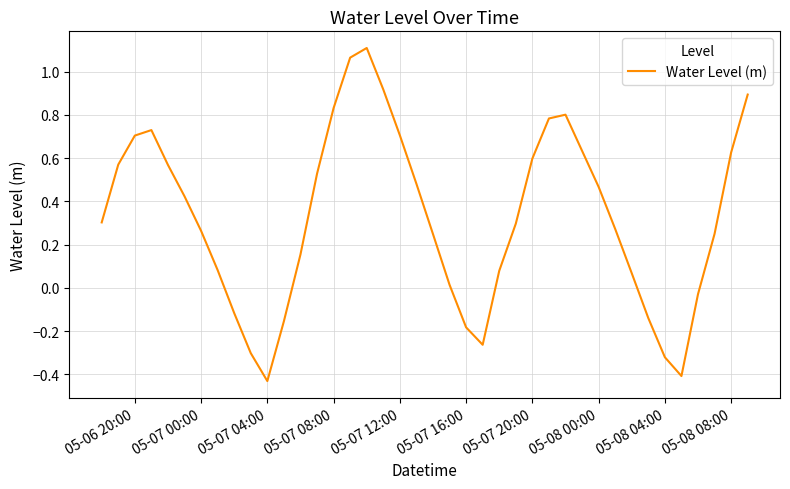

Reading right to left, what are all the values shown in this chart?

0.9	0.6	0.2	-0.0	-0.4	-0.3	-0.1	0.1	0.3	0.5	0.6	0.8	0.8	0.6	0.3	0.1	-0.3	-0.2	0.0	0.2	0.5	0.7	0.9	1.1	1.1	0.8	0.5	0.2	-0.2	-0.4	-0.3	-0.1	0.1	0.3	0.4	0.6	0.7	0.7	0.6	0.3